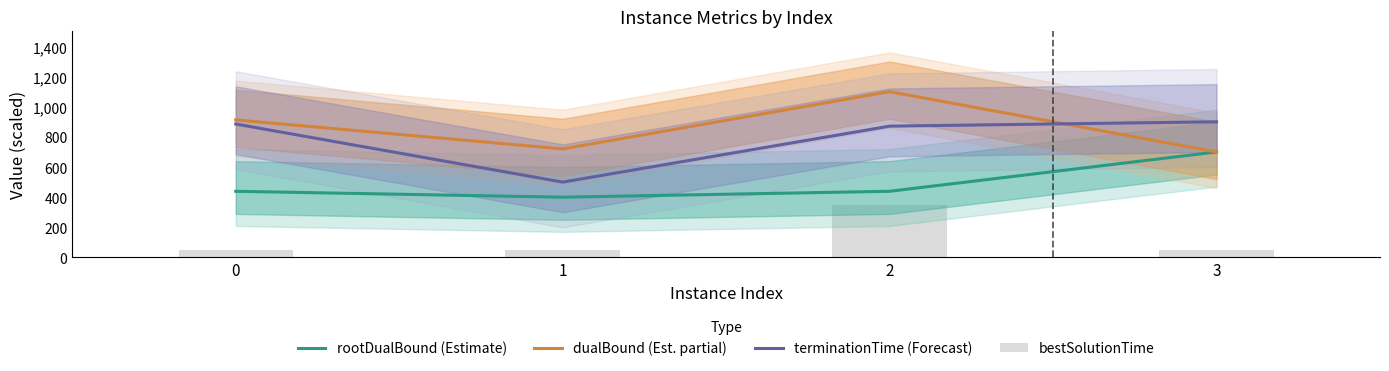

Which series changed the most between 1 and 2?

dualBound (Est. partial)